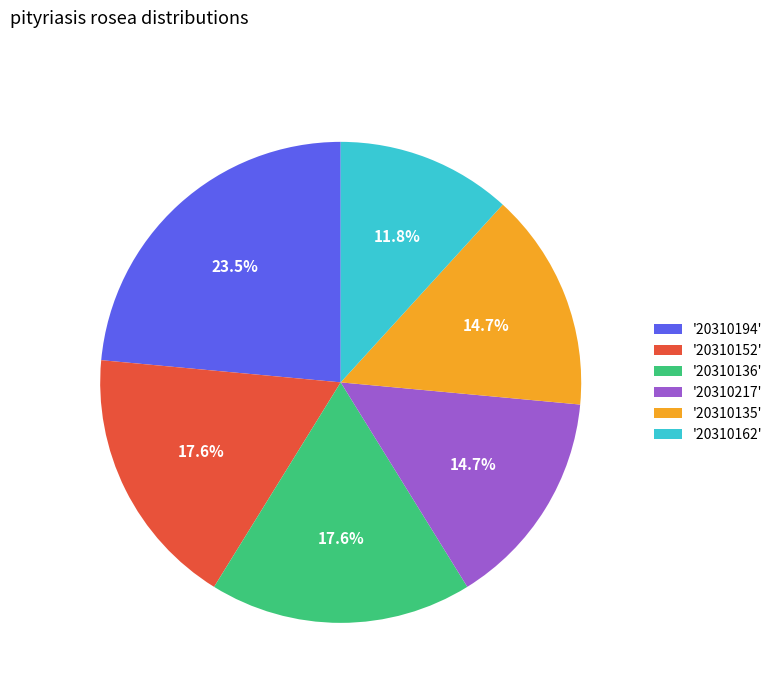

Combined, what portion of the pie is '20310135' and '20310162'?

26.5%